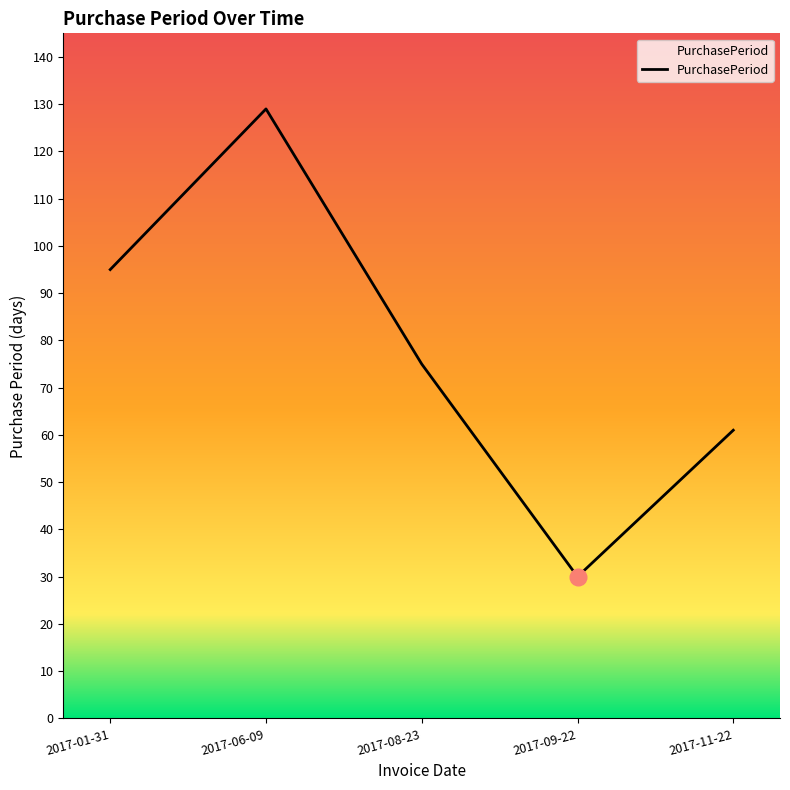

What position from the right is 2017-01-31?

5